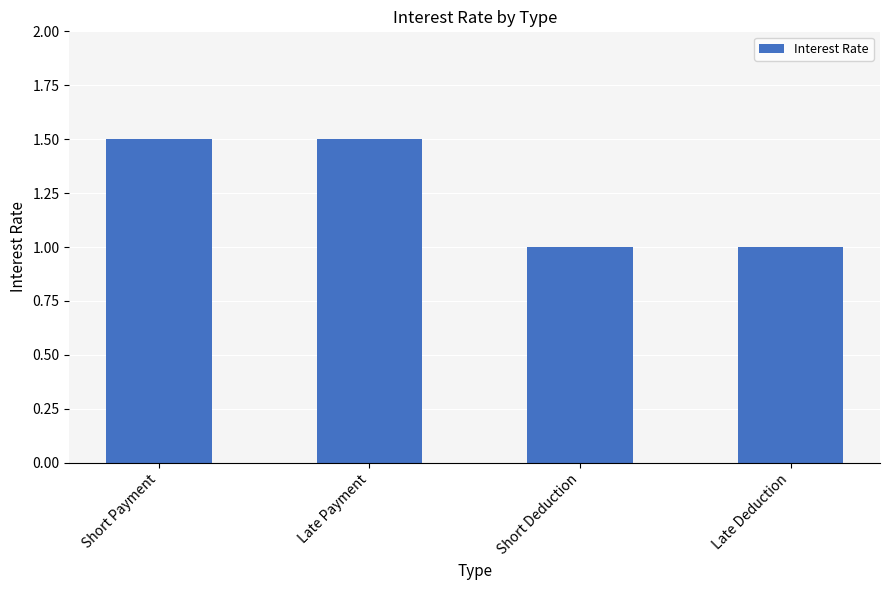

What is the greatest value displayed?

1.5